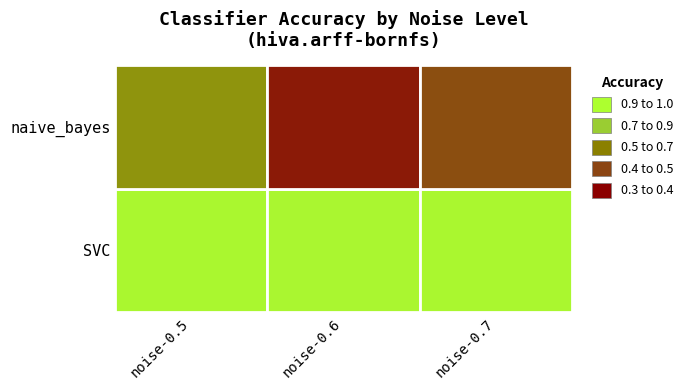

Reading left to right, extract all data points from this chart.

noise-0.5: 1.0	0.7
noise-0.6: 1.0	0.4
noise-0.7: 1.0	0.5